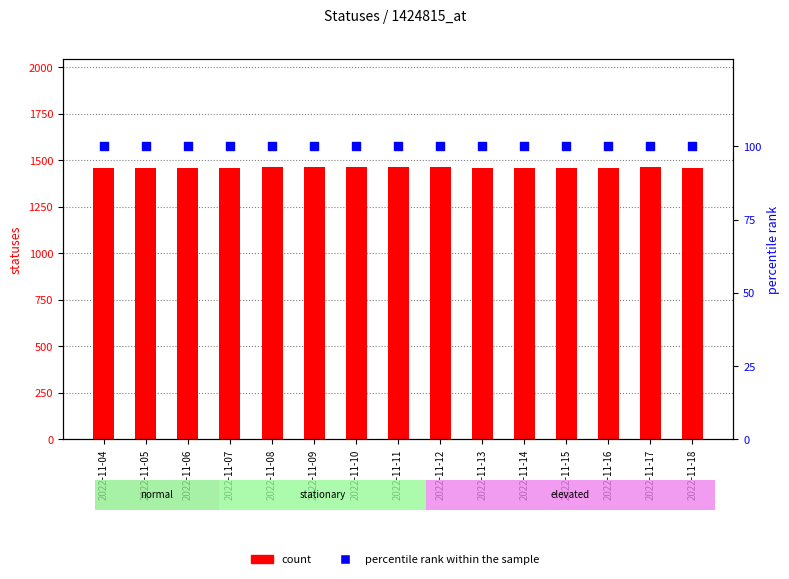

Which series has the largest Y range (max minus min)?

count